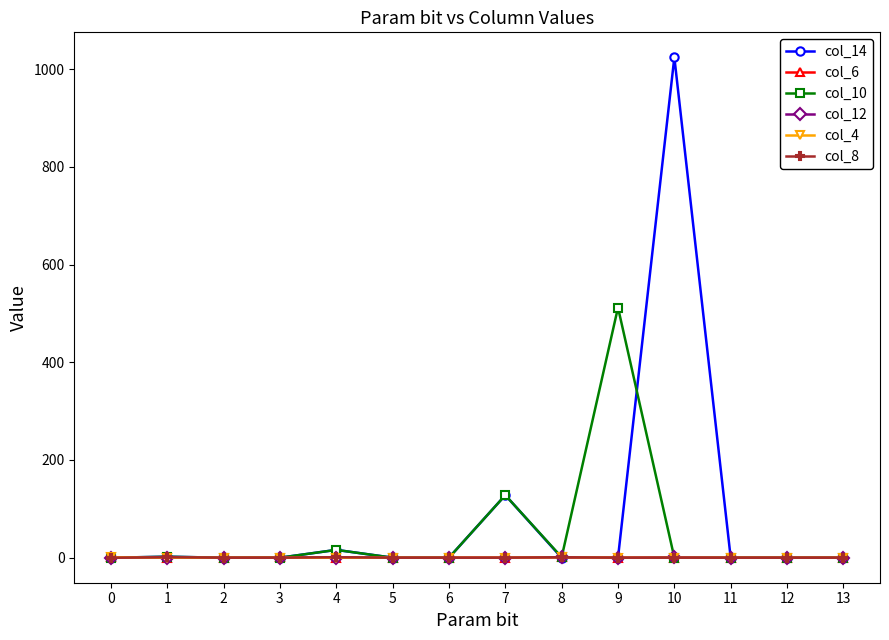

Which series has the largest range (max minus min)?

col_14